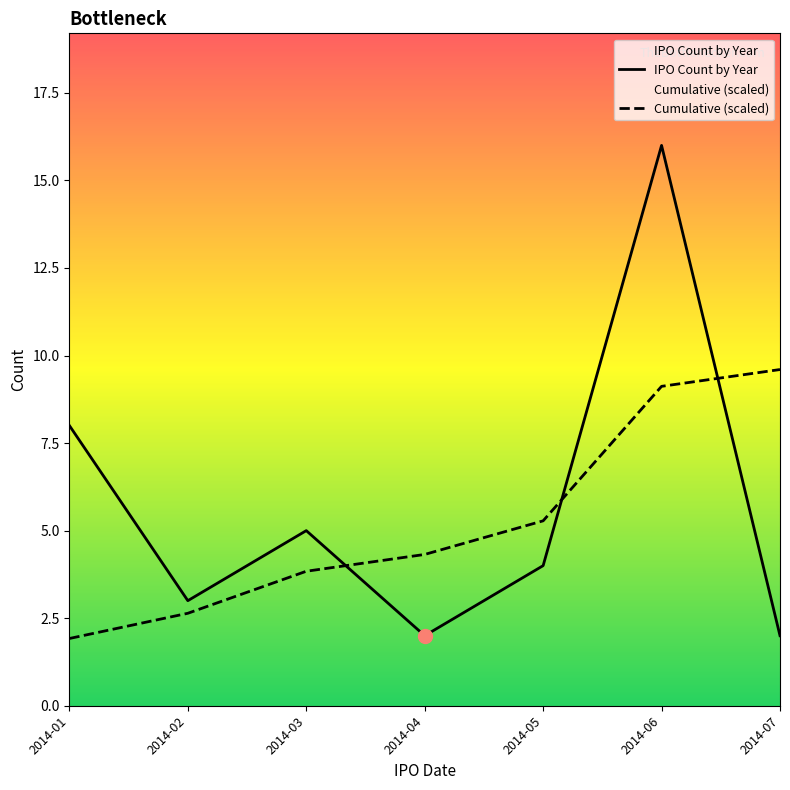

What position from the left is 2014-06?

6